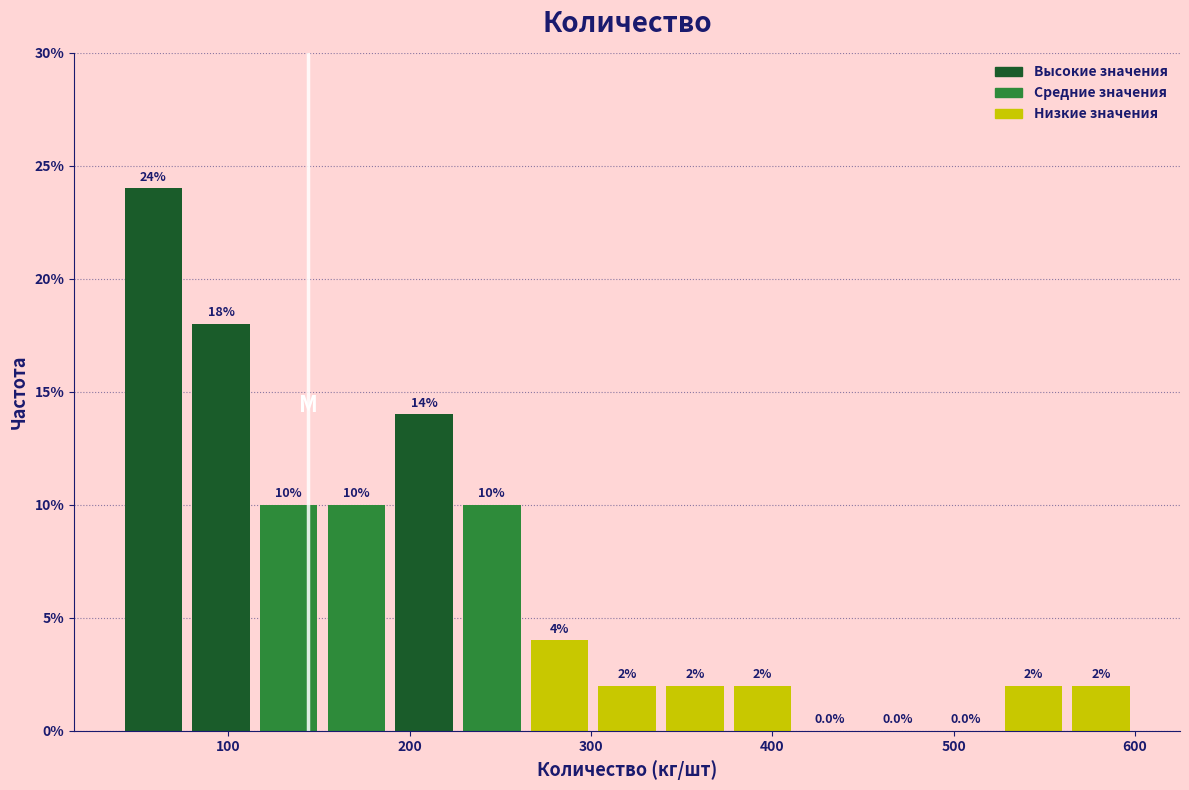

Read against the x-axis, roughly where is the centre of the tallest bar?

60